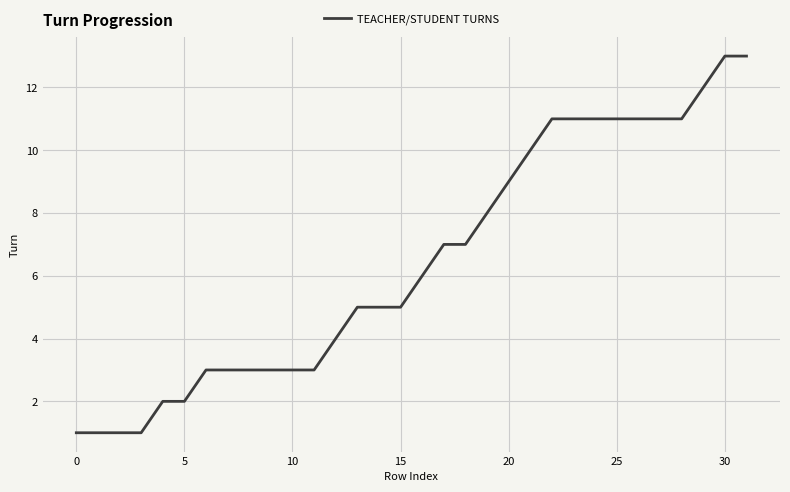

What is the maximum value shown in the chart?

13